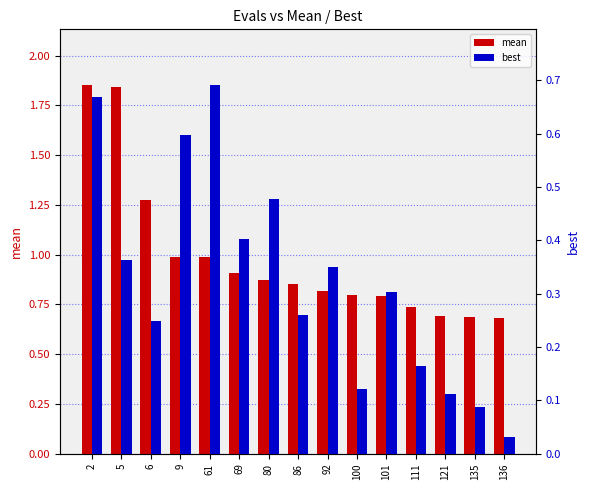

What is the value of the mean bar at the 12th from the left?

0.7